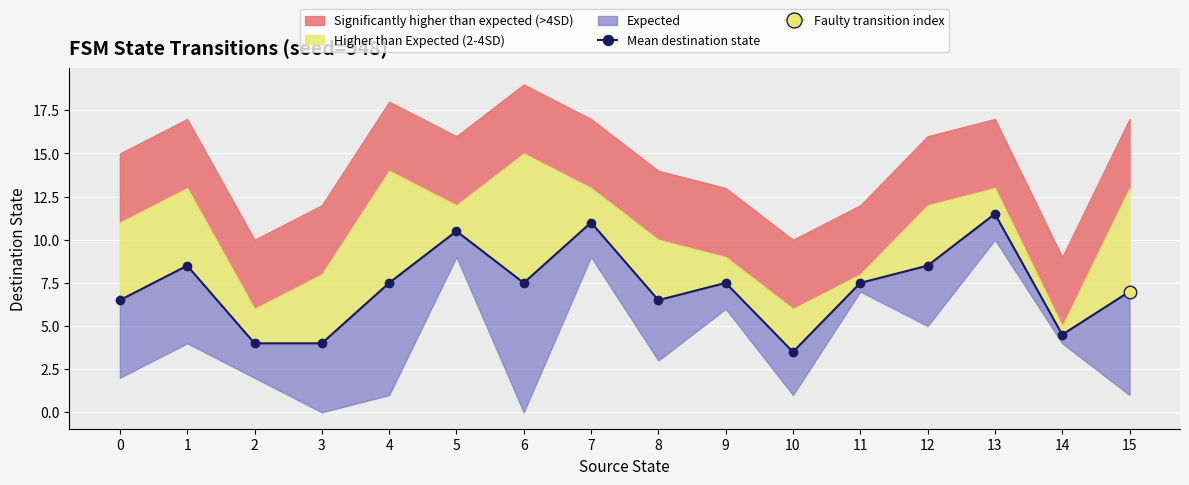

The value at 14 is 8.0. True or false?

False